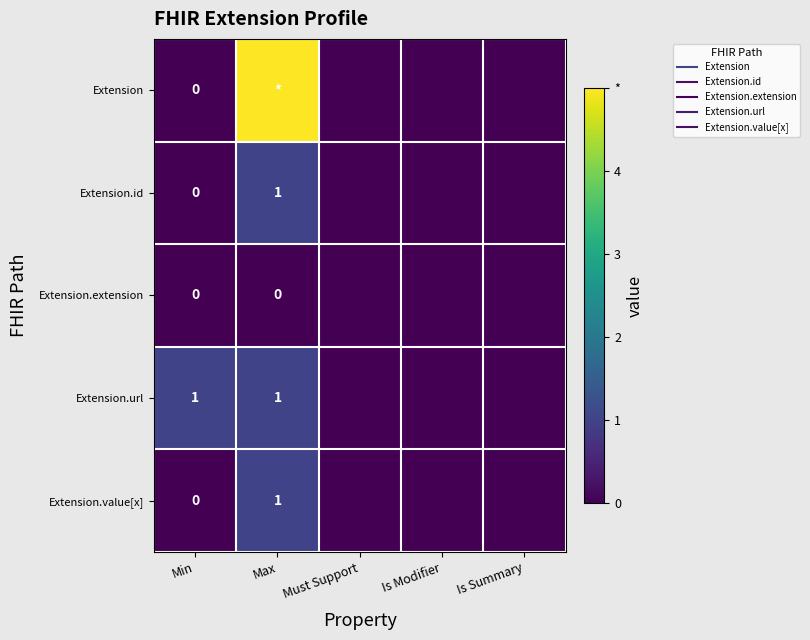

How many data points in Extension.value[x] are above 0?

1